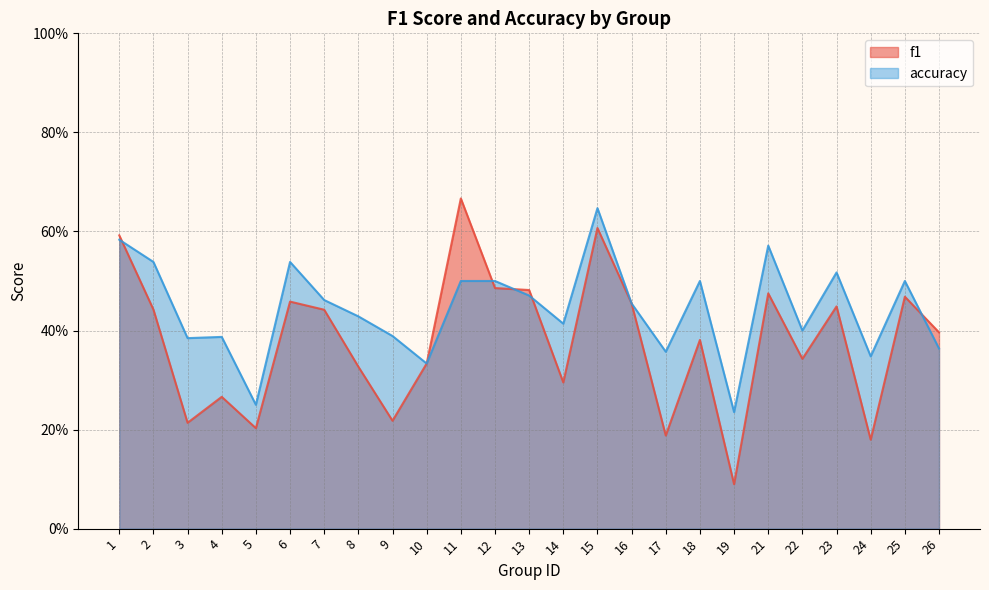

Which series changed the most between 3 and 17?

accuracy